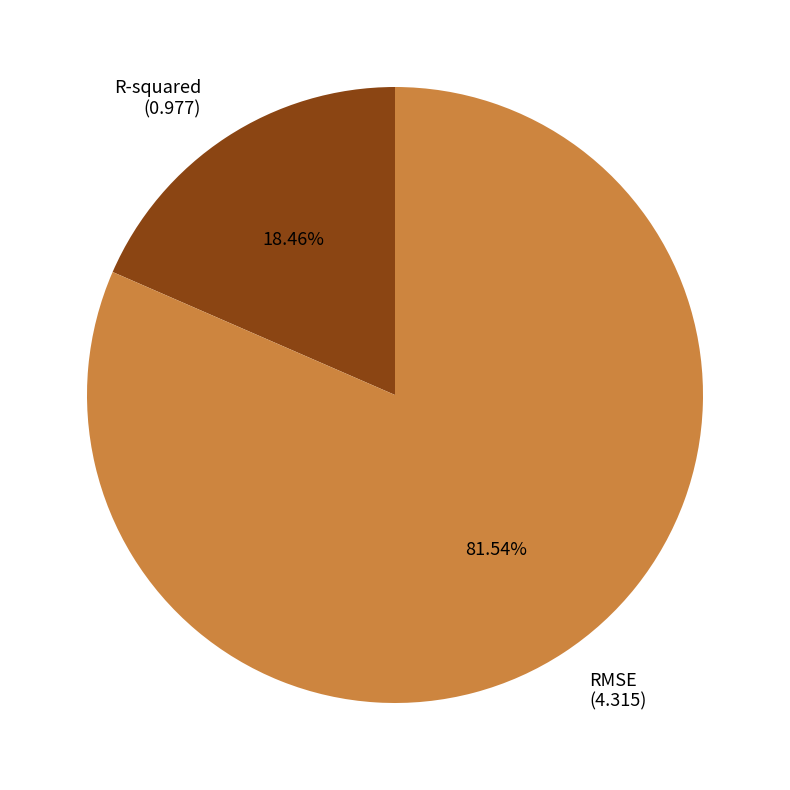

What percentage is NOT represented by RMSE?

18.5%